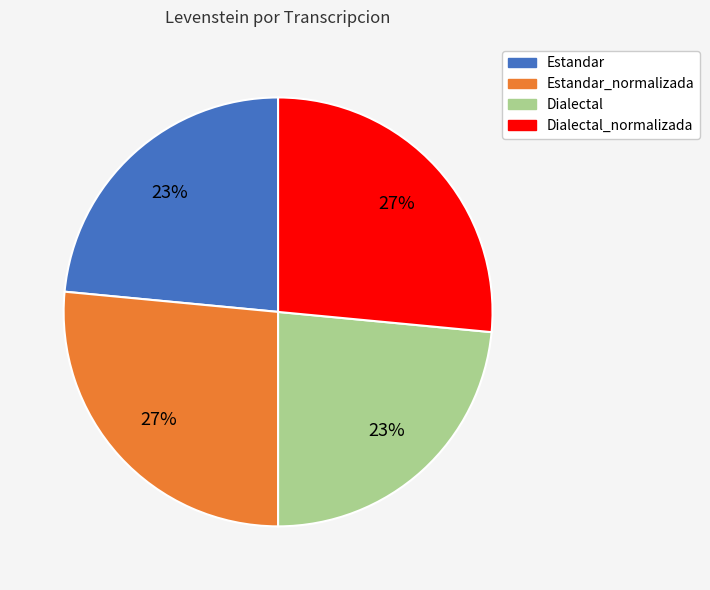

Combined, do Dialectal_normalizada and Estandar_normalizada account for over 50%?

Yes